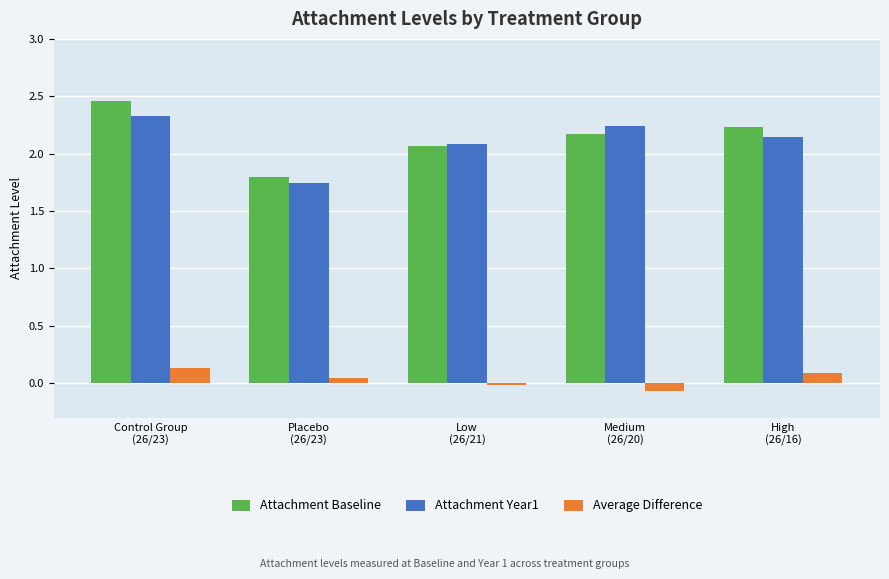

What is the highest value of the Attachment Year1 series?

2.3